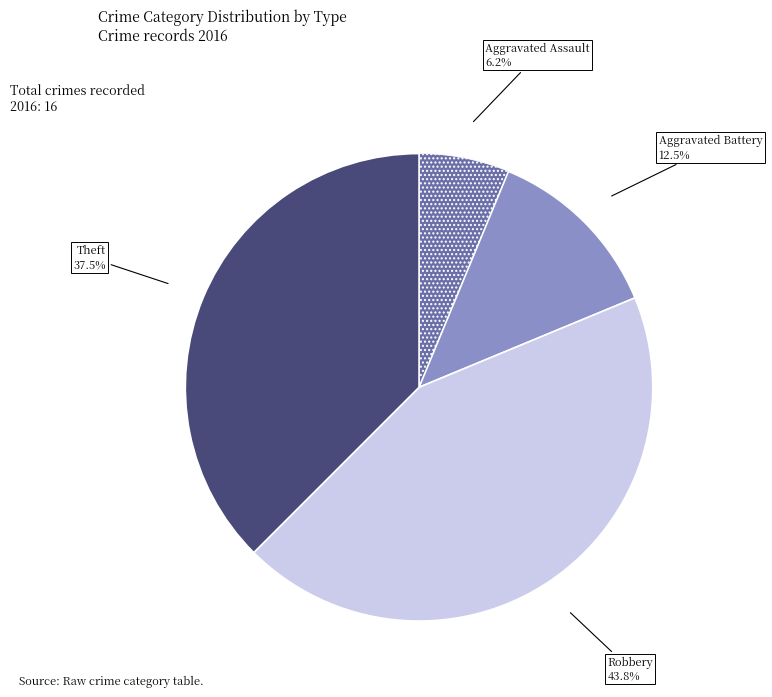

Which category has the biggest portion of the pie?

Robbery